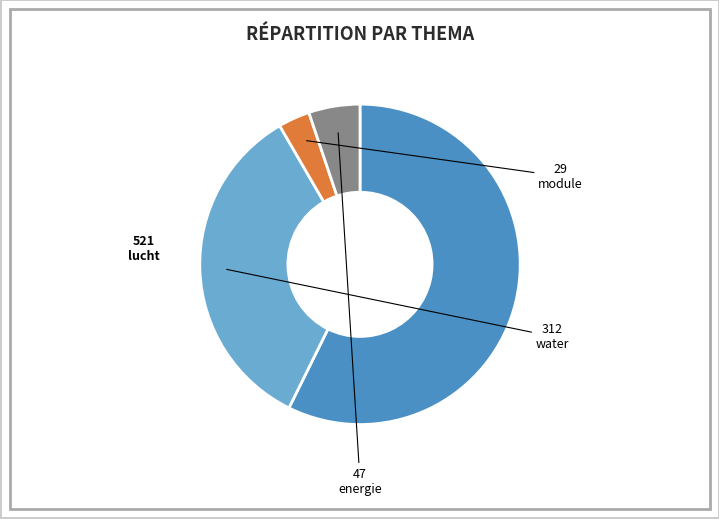

How many segments does this pie chart have?

4